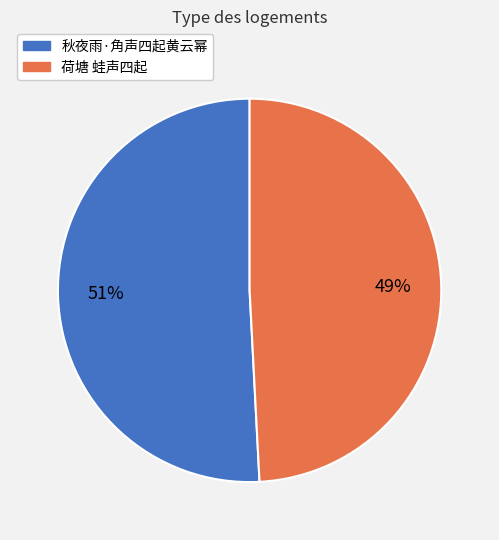

What is the largest slice in the pie chart?

秋夜雨·角声四起黄云幂